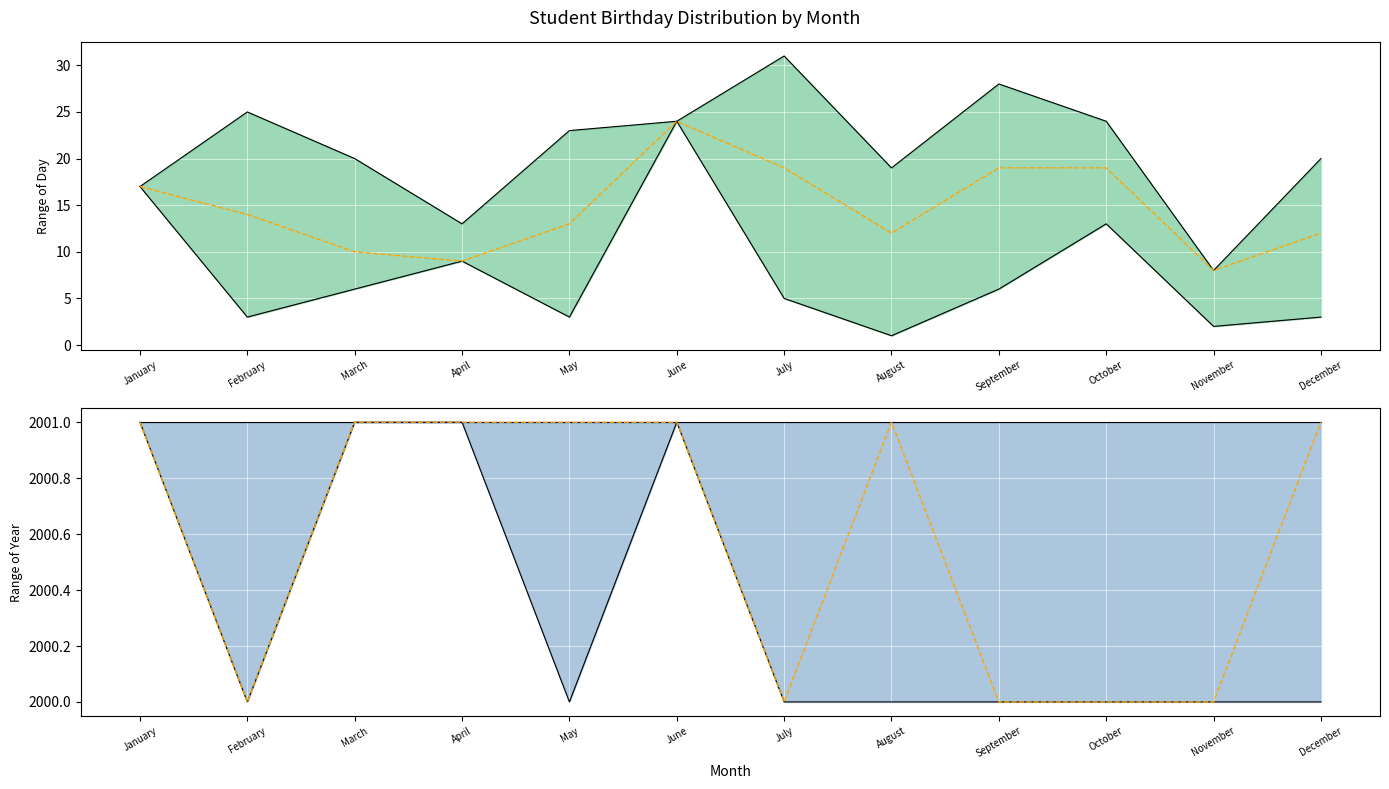

Which series has the largest range (max minus min)?

Day upper